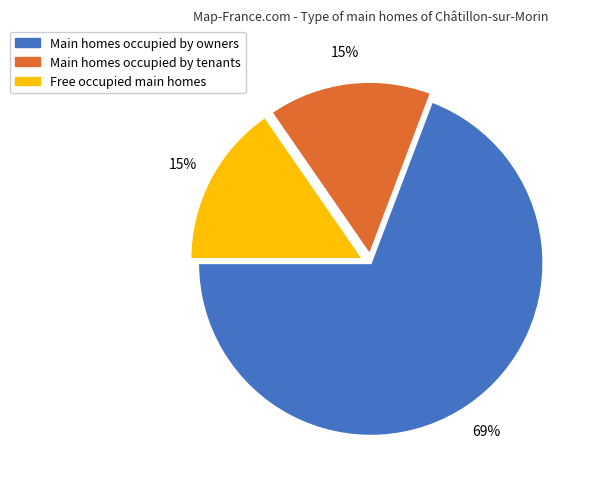

Does any single category account for the majority?

Yes